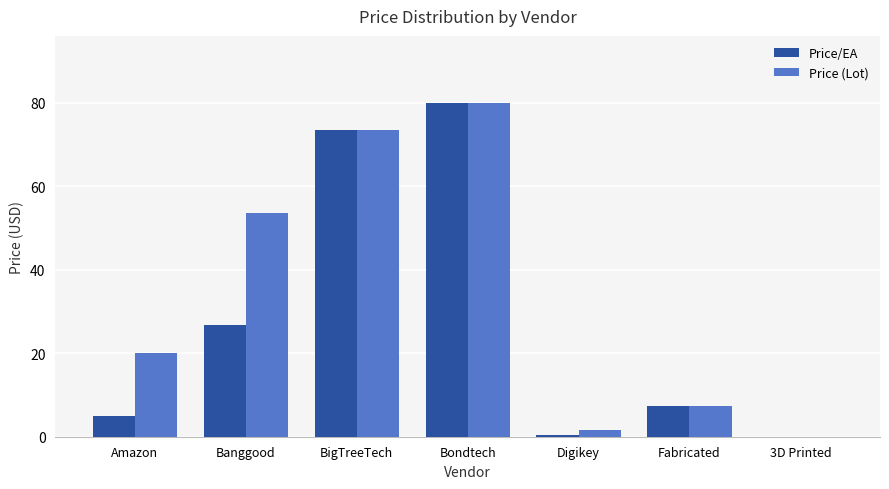

Which category has the highest value across all series?

Bondtech